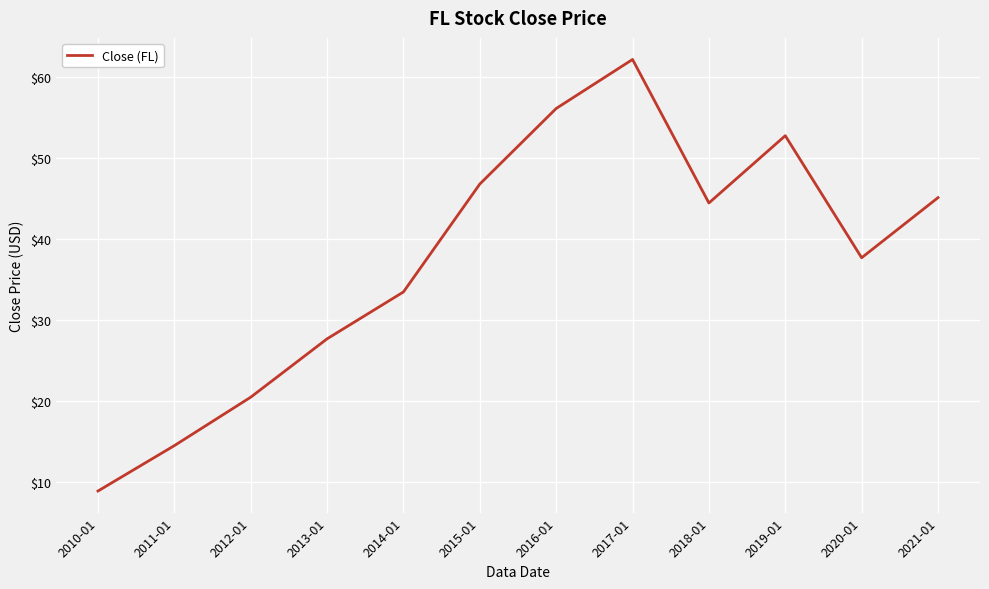

What position from the left is 2020-01?

11